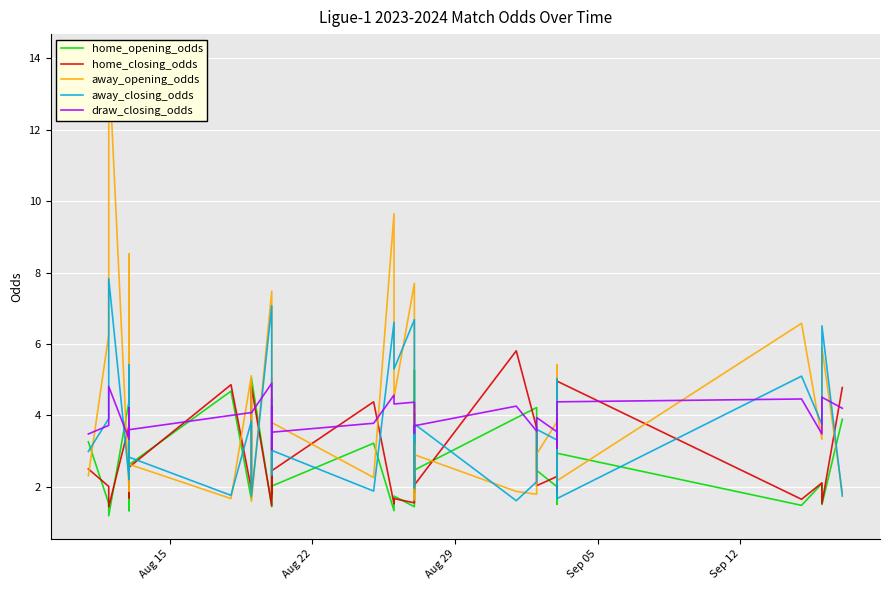

How many times do draw_closing_odds and home_closing_odds cross each other?

19